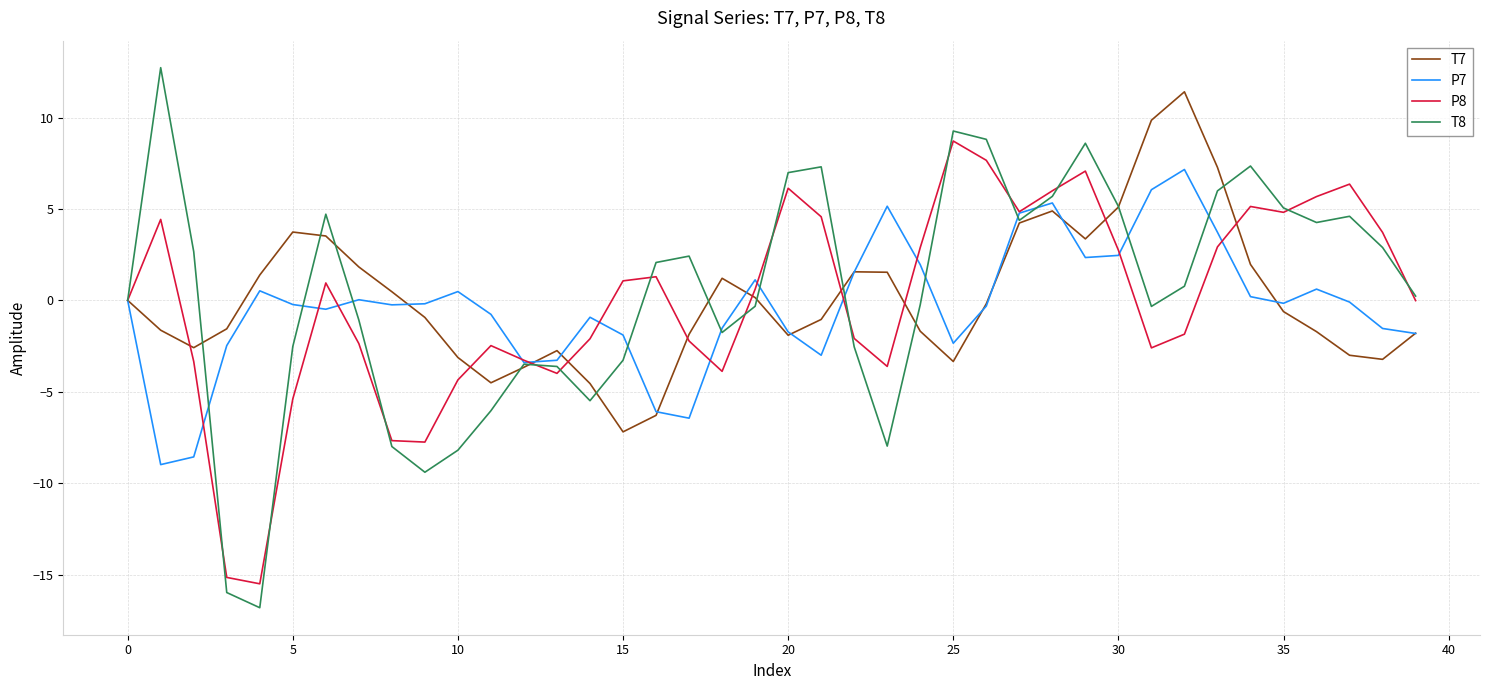

Which series has the widest spread of values?

T8